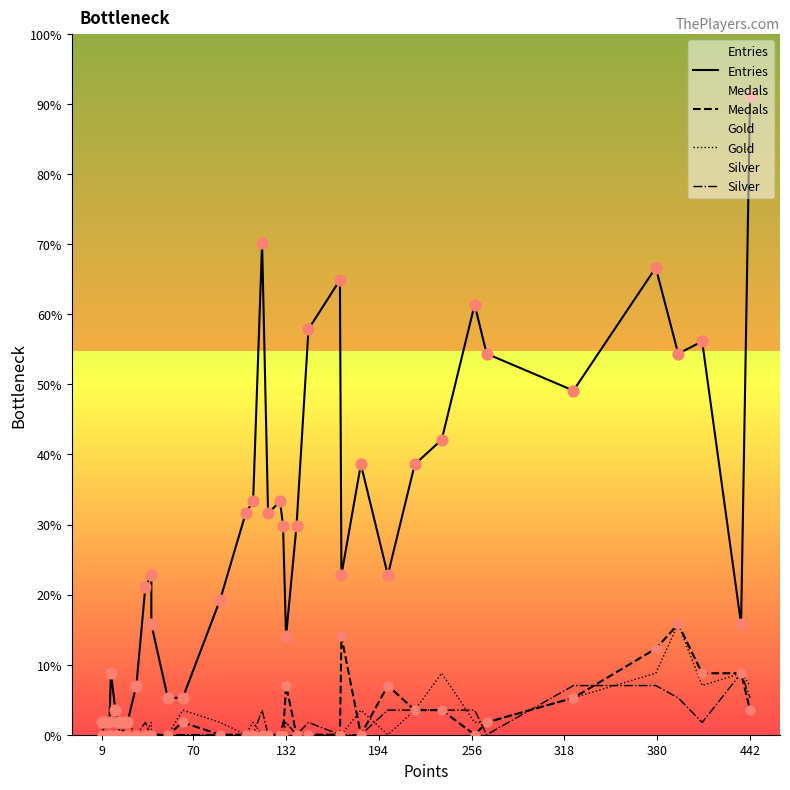

Which series reaches the minimum Y coordinate?

Medals